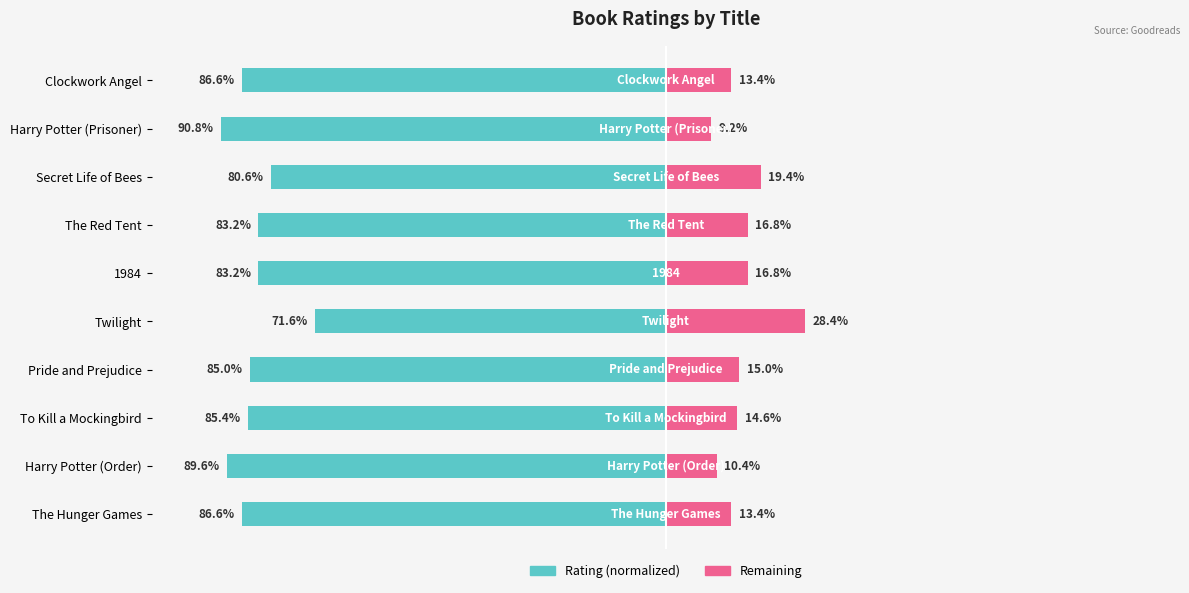

What is the value of the Rating (normalized) bar at the 6th from the left?

-83.2